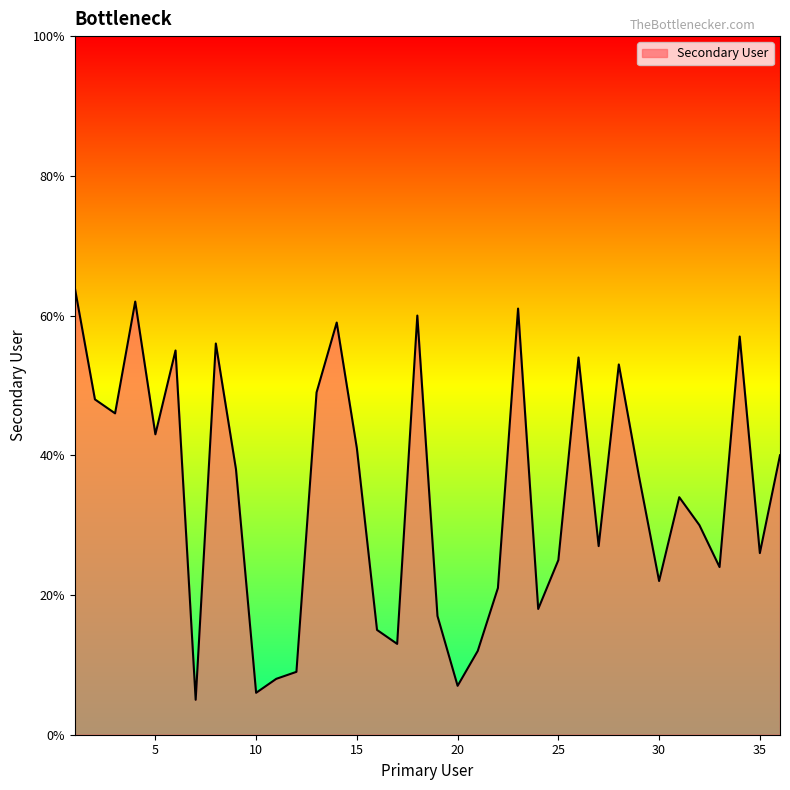

Does the chart display data point markers on the line(s)?

No